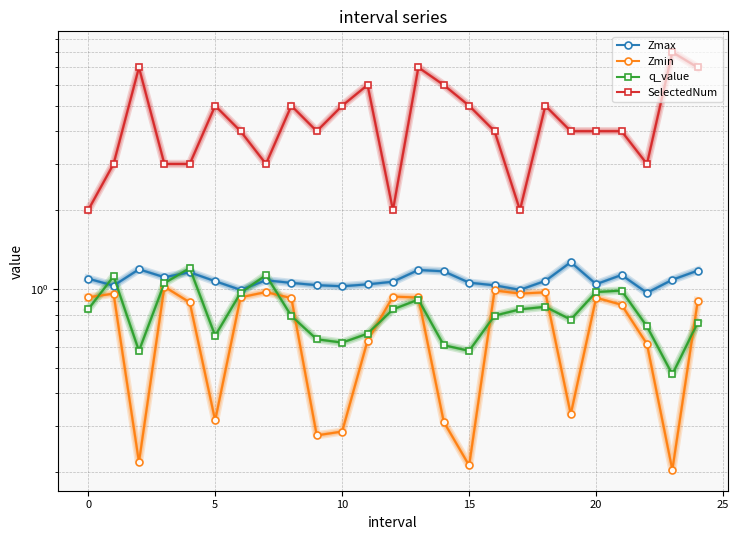

What are all the series names shown in the legend?

Zmax, Zmin, q_value, SelectedNum